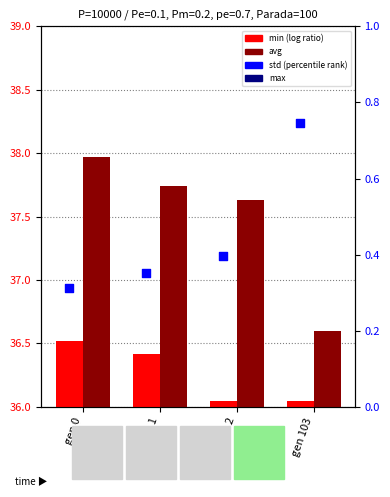

What is the total value across all series at gen 1?

113.3